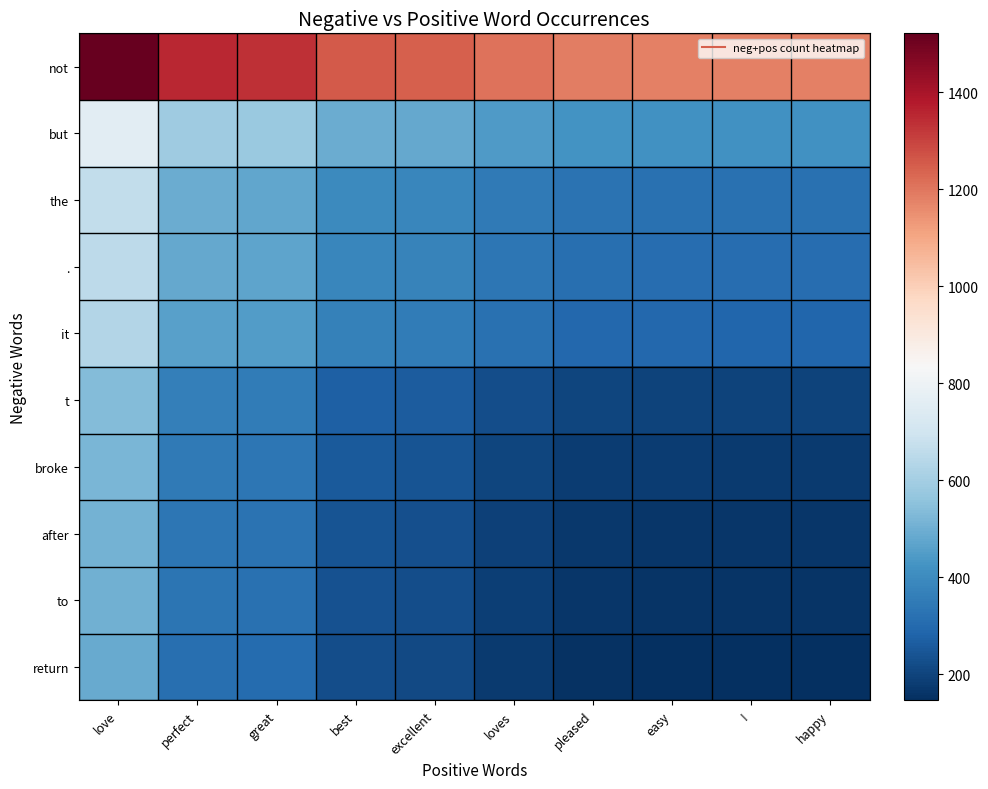

At how many categories does at least one series exceed 1083?

10